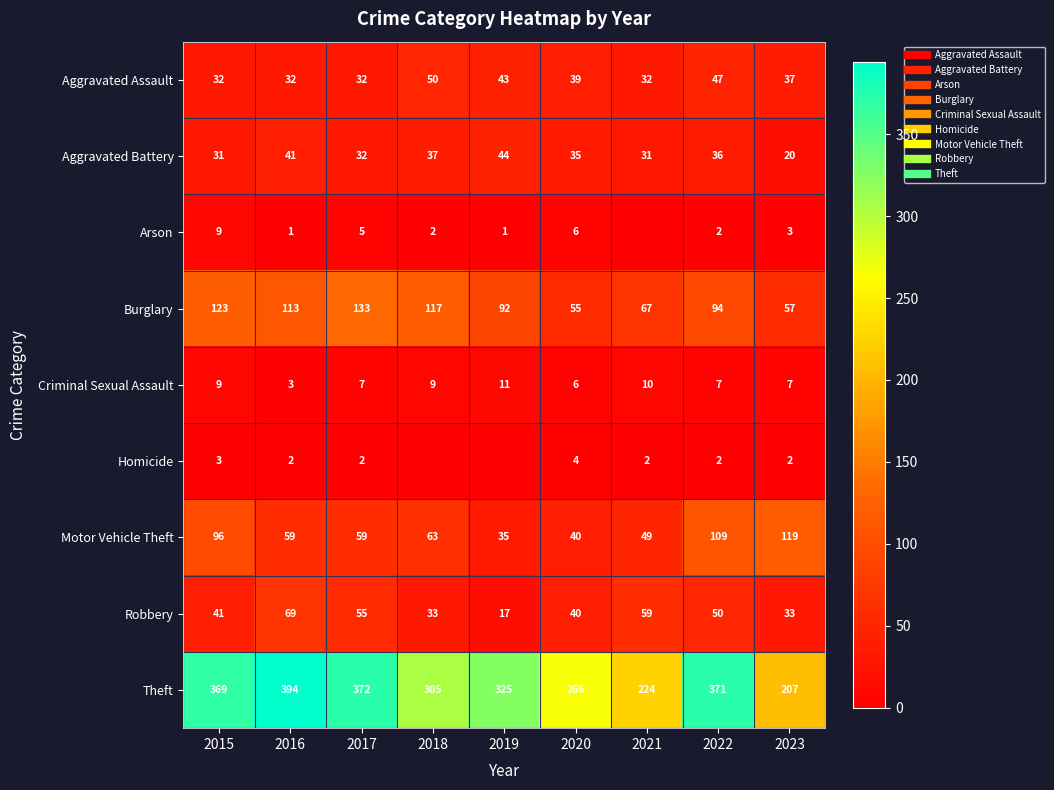

How many series are shown in this chart?

9